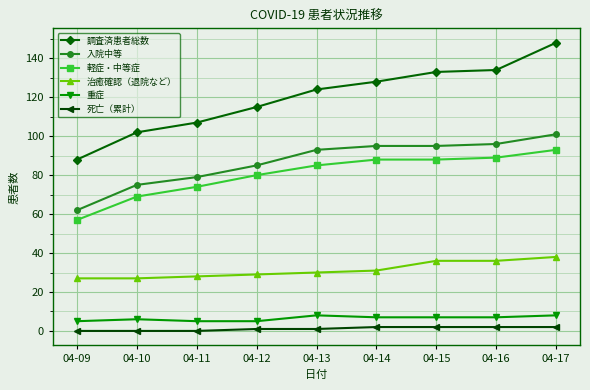

True or false: 治癒確認（退院など） has a value of 27 at 04-09.

True